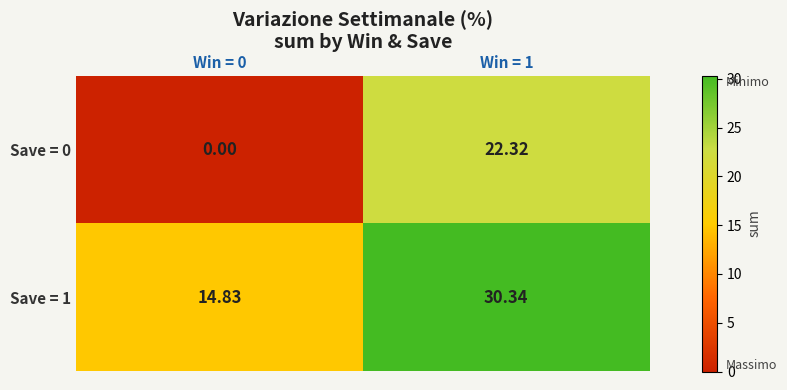

How many categories are shown in the chart?

2